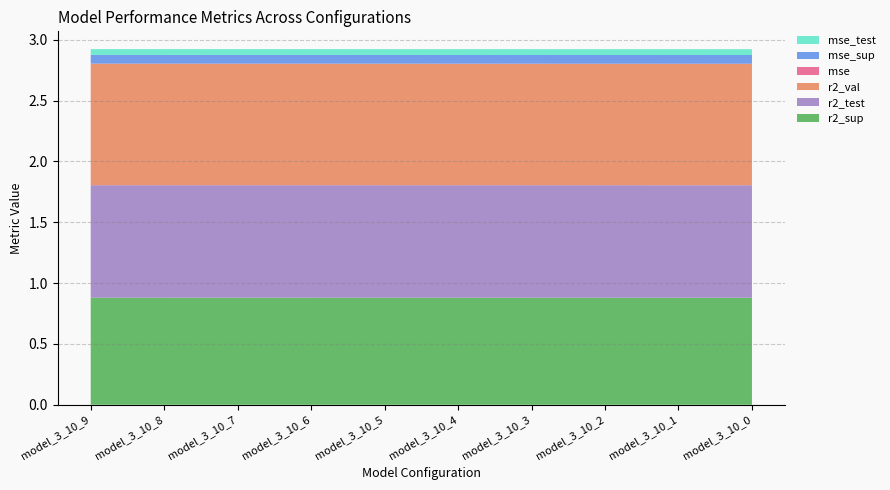

Reading left to right, what are all the values shown in this chart?

r2_sup: 0.9	0.9	0.9	0.9	0.9	0.9	0.9	0.9	0.9	0.9
r2_test: 0.9	0.9	0.9	0.9	0.9	0.9	0.9	0.9	0.9	0.9
r2_val: 1.0	1.0	1.0	1.0	1.0	1.0	1.0	1.0	1.0	1.0
mse: 0.0	0.0	0.0	0.0	0.0	0.0	0.0	0.0	0.0	0.0
mse_sup: 0.1	0.1	0.1	0.1	0.1	0.1	0.1	0.1	0.1	0.1
mse_test: 0.0	0.0	0.0	0.0	0.0	0.0	0.0	0.0	0.0	0.0